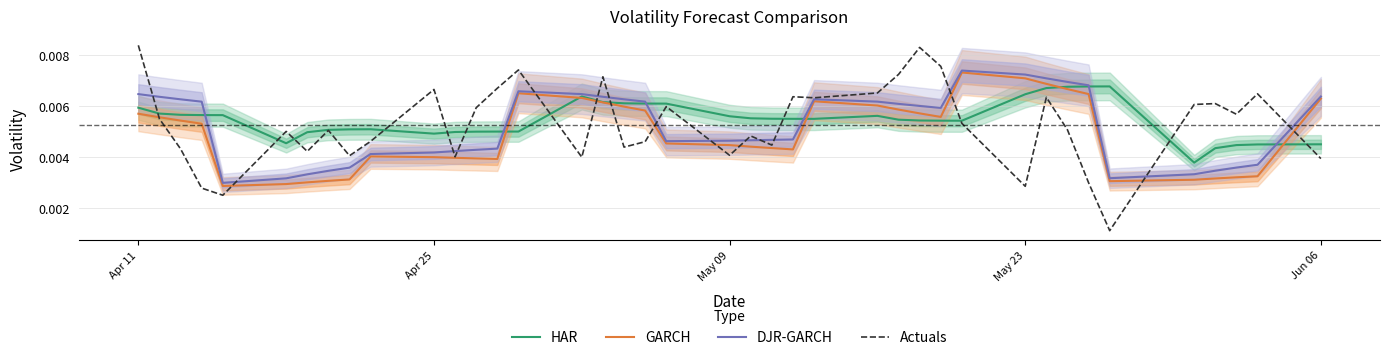

Which series has the widest spread of values?

Actuals